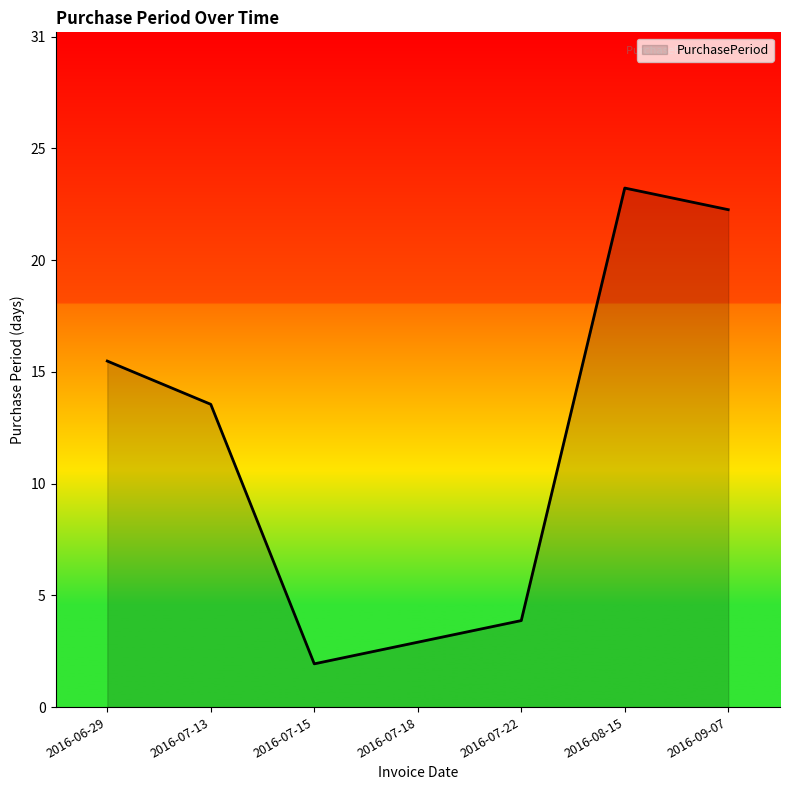

At which category does the data reach its first local peak?

2016-08-15